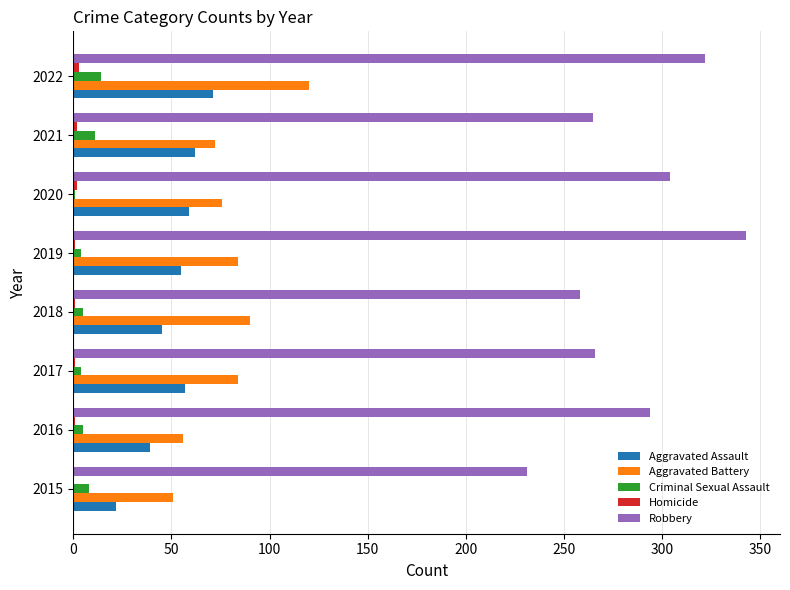

Which label corresponds to the largest value in the chart?

2019